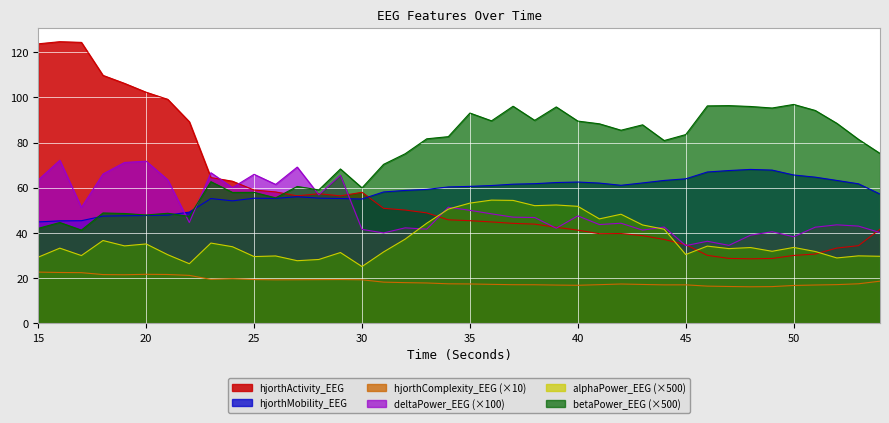

What is the minimum value shown in the chart?

16.2